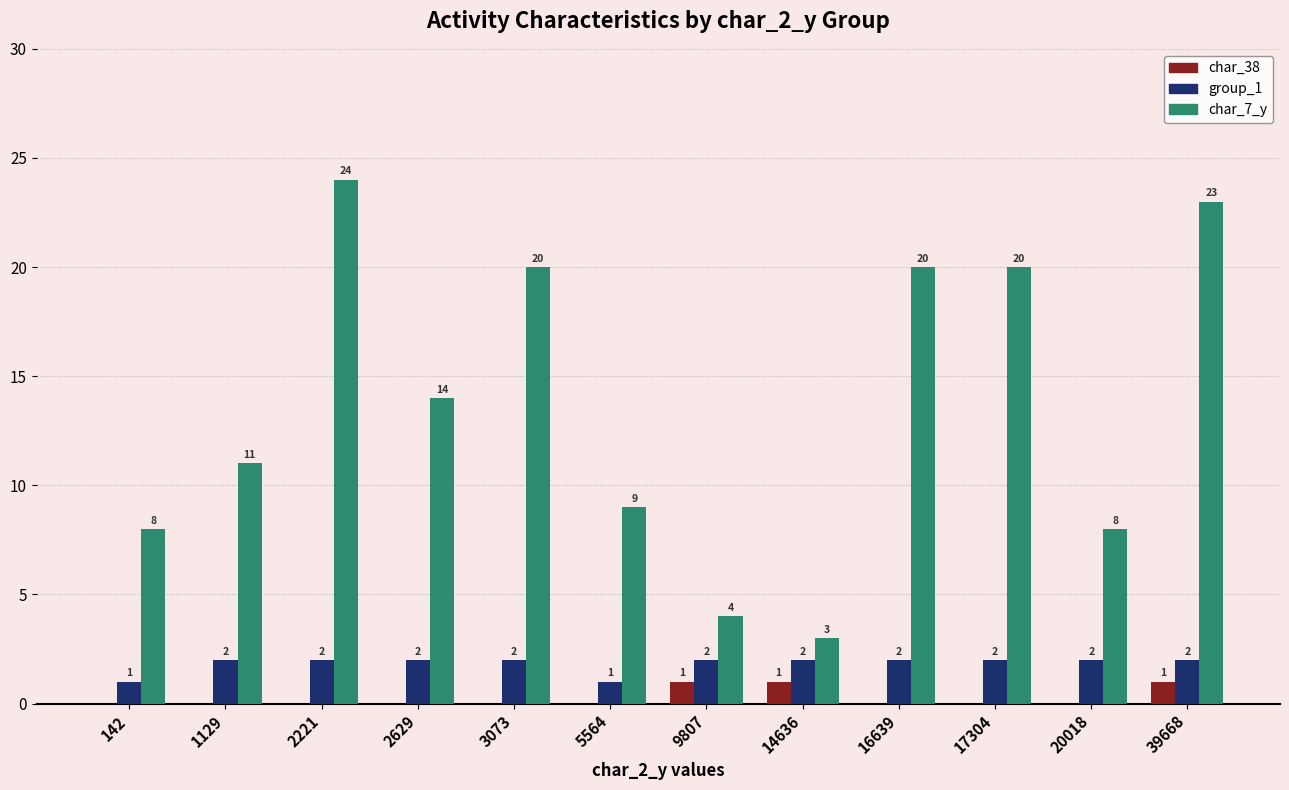

How many positive values does the char_38 series have?

3